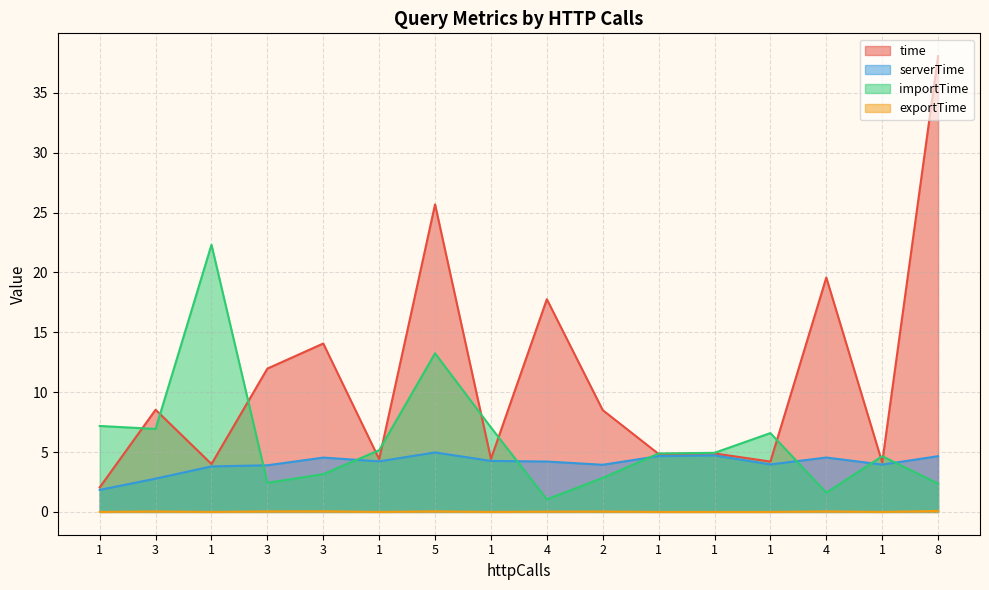

Is the value of exportTime at 4 greater than the value of serverTime at 1?

No